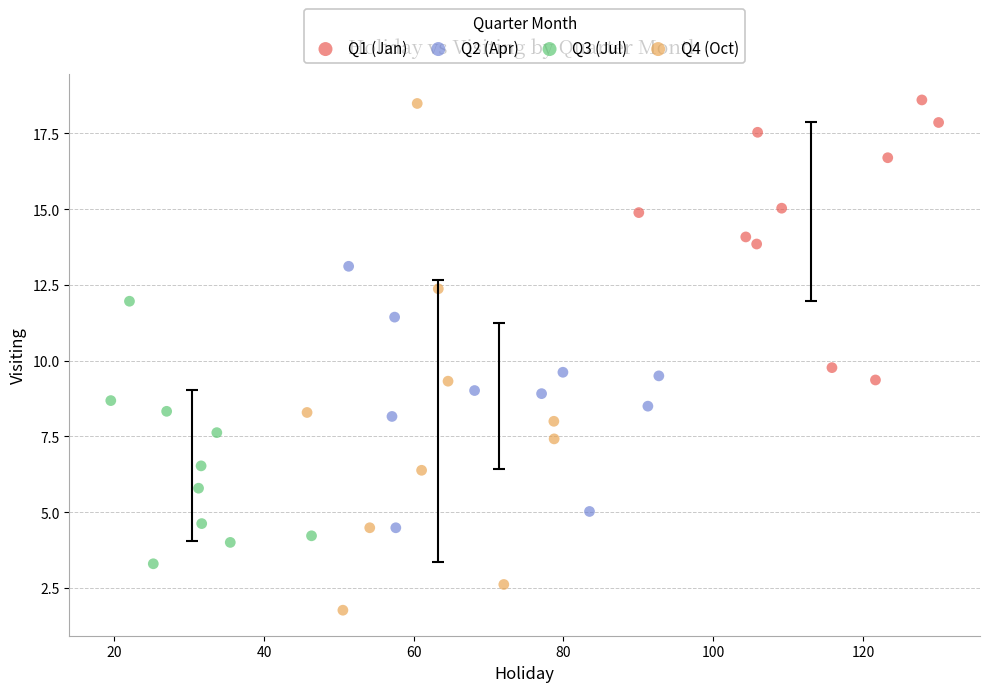

Which series contains the lowest Y value?

Q4 (Oct)